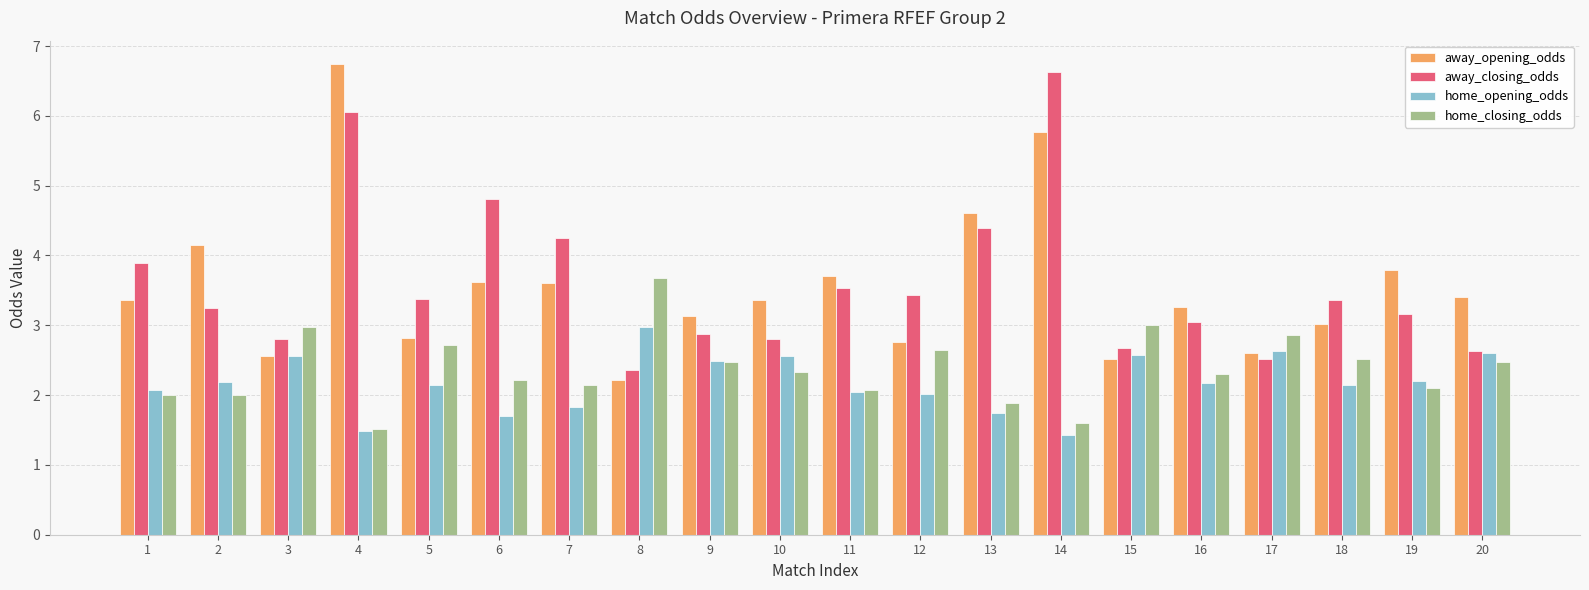

Which series has the widest spread of values?

away_opening_odds